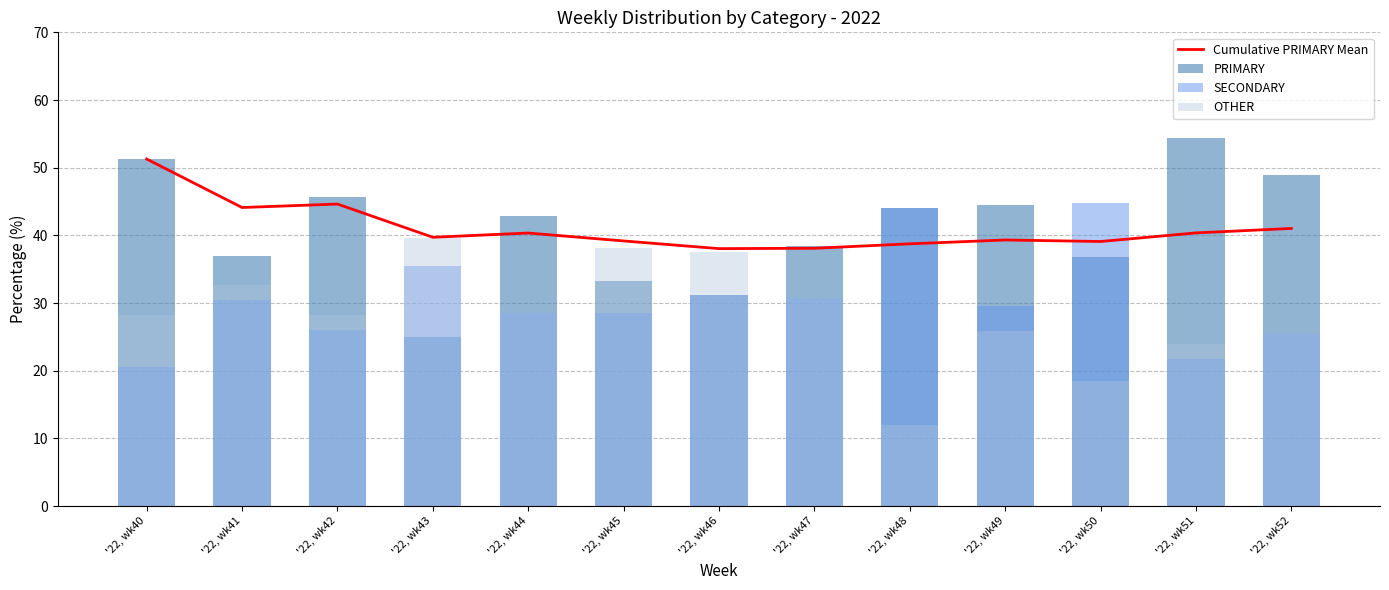

Reading left to right, transcribe all the data shown in this chart.

Cumulative PRIMARY Mean: '22, wk40=51.3	'22, wk41=44.1	'22, wk42=44.6	'22, wk43=39.7	'22, wk44=40.3	'22, wk45=39.2	'22, wk46=38.0	'22, wk47=38.1	'22, wk48=38.8	'22, wk49=39.3	'22, wk50=39.1	'22, wk51=40.4	'22, wk52=41.0
PRIMARY: '22, wk40=51.3	'22, wk41=37.0	'22, wk42=45.7	'22, wk43=25.0	'22, wk44=42.9	'22, wk45=33.3	'22, wk46=31.2	'22, wk47=38.5	'22, wk48=44.0	'22, wk49=44.4	'22, wk50=36.8	'22, wk51=54.3	'22, wk52=48.9
SECONDARY: '22, wk40=20.5	'22, wk41=30.4	'22, wk42=26.1	'22, wk43=35.4	'22, wk44=28.6	'22, wk45=28.6	'22, wk46=31.2	'22, wk47=30.8	'22, wk48=44.0	'22, wk49=29.6	'22, wk50=44.7	'22, wk51=21.7	'22, wk52=25.5
OTHER: '22, wk40=28.2	'22, wk41=32.6	'22, wk42=28.3	'22, wk43=39.6	'22, wk44=28.6	'22, wk45=38.1	'22, wk46=37.5	'22, wk47=30.8	'22, wk48=12.0	'22, wk49=25.9	'22, wk50=18.4	'22, wk51=23.9	'22, wk52=25.5